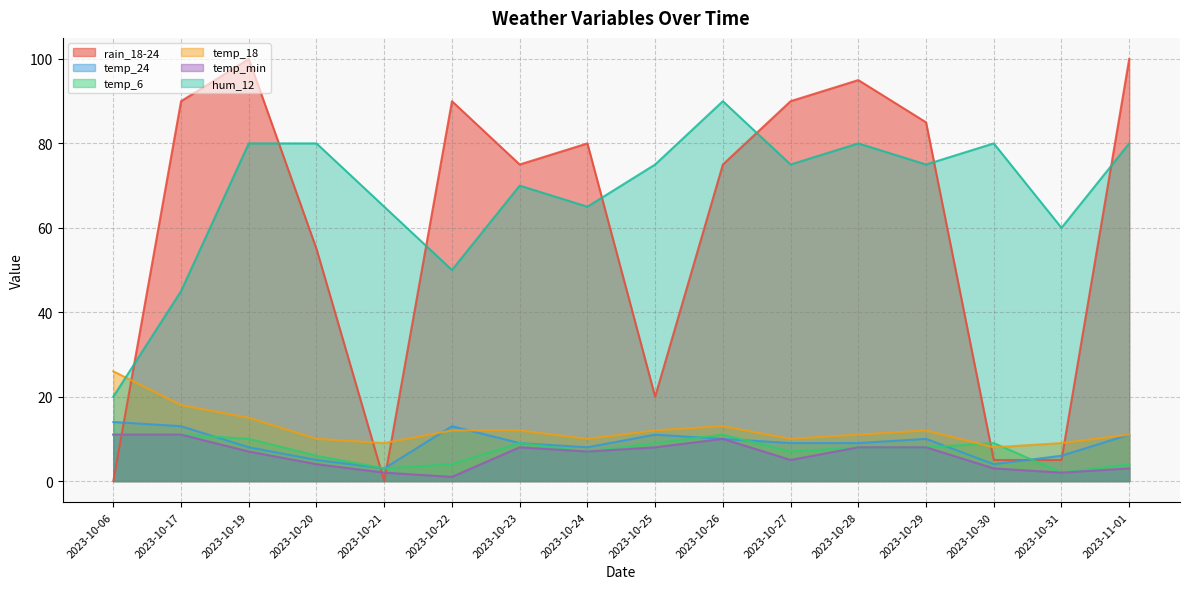

What is the difference between the second highest and minimum values in the temp_24 series?

10